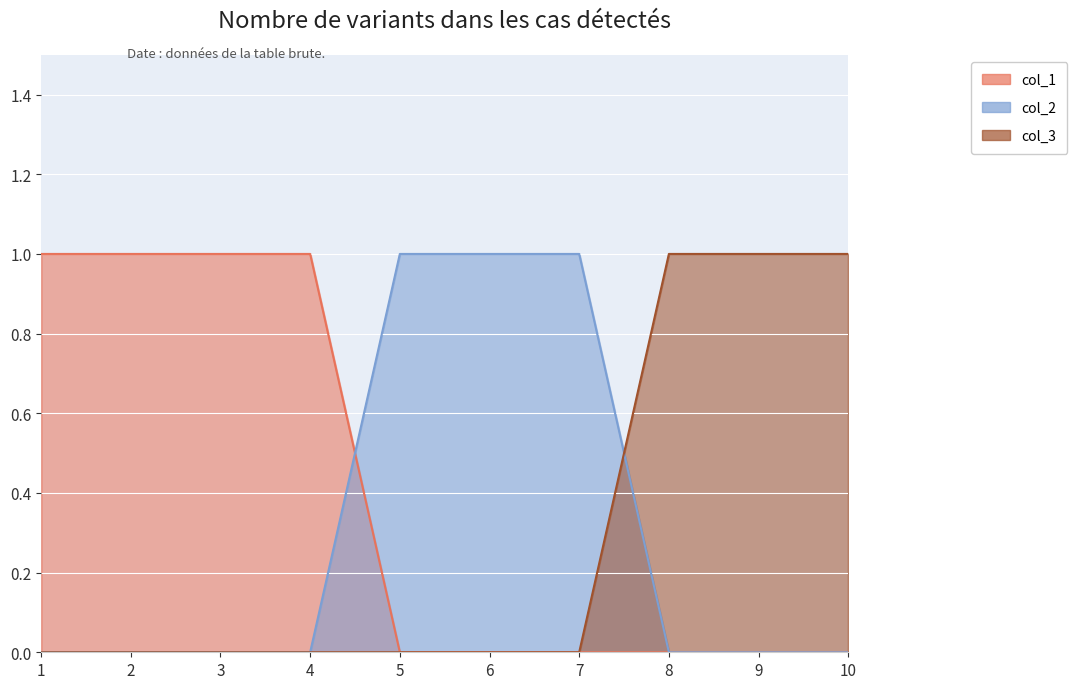

True or false: col_3 has more than 2 points higher than both neighbors.

False